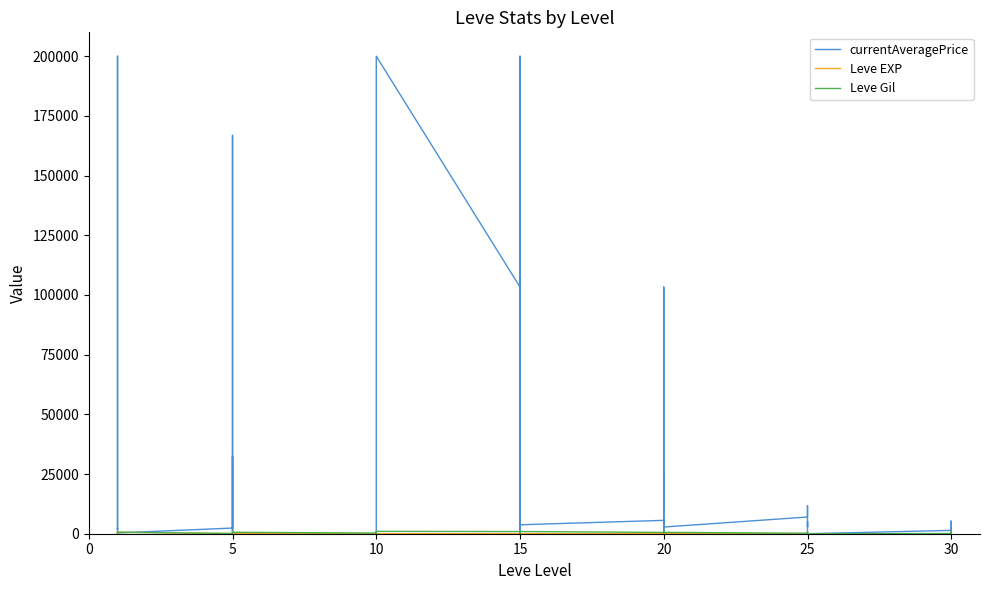

Count the number of categories in the chart.

40